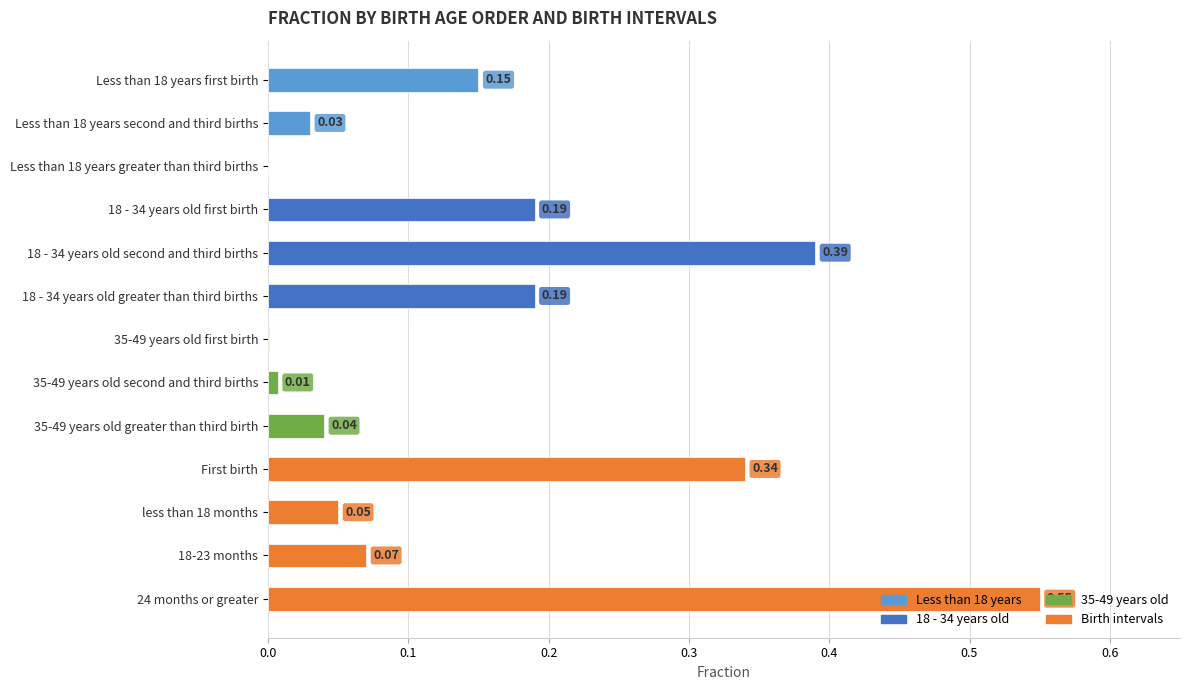

What is the sum of all values?

2.0